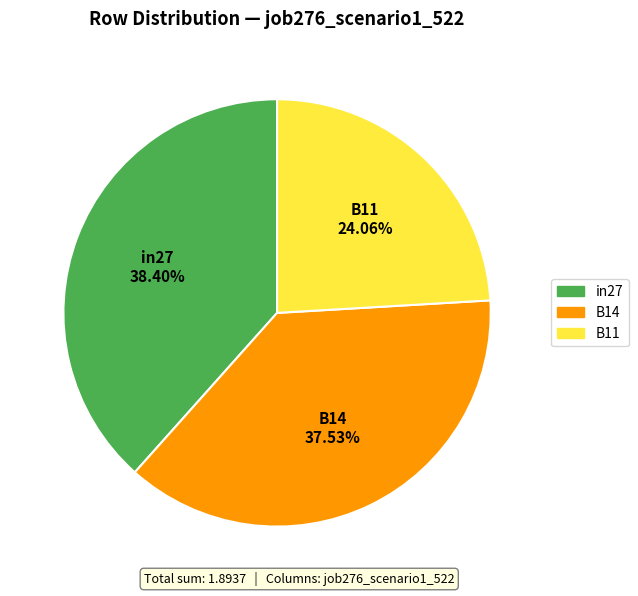

Is there any slice that represents more than half of the pie?

No